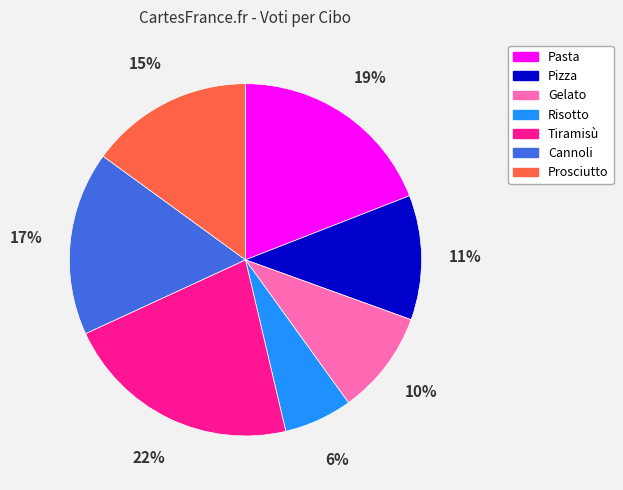

Approximately how many times larger is the value at Pasta compared to Prosciutto?

1.3